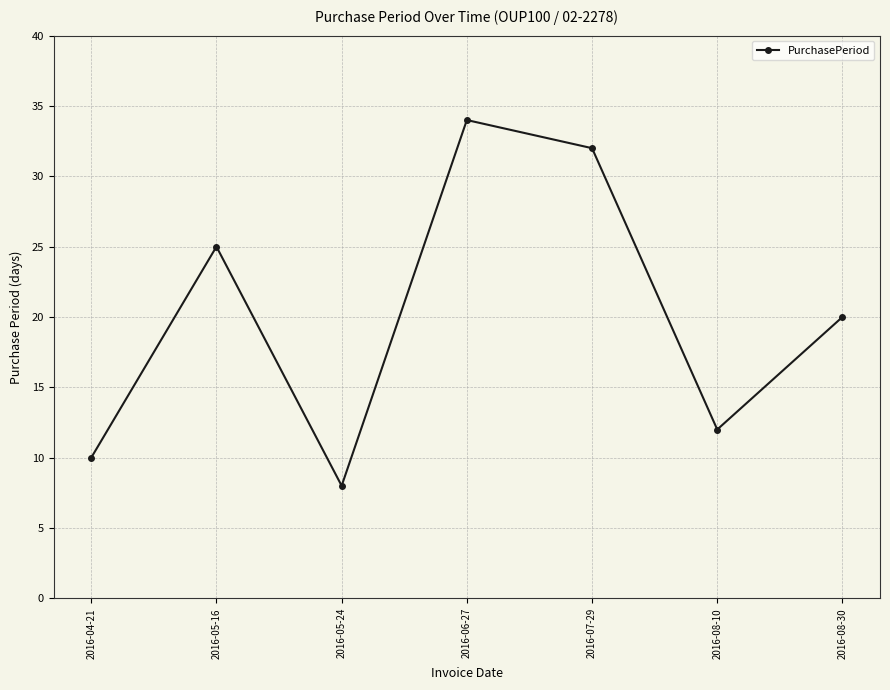

What is the label of the 1st point from the right?

2016-08-30